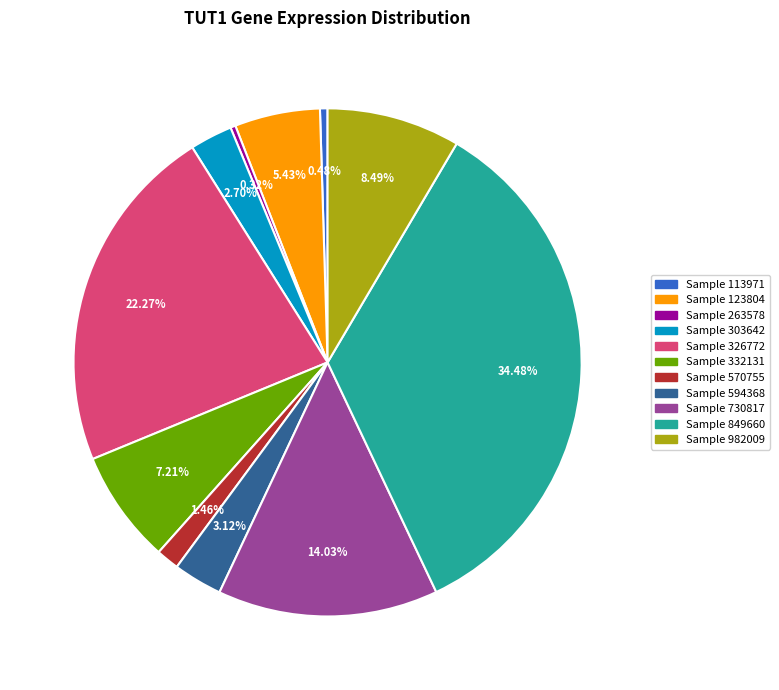

Between Sample 570755 and Sample 594368, which is larger?

Sample 594368